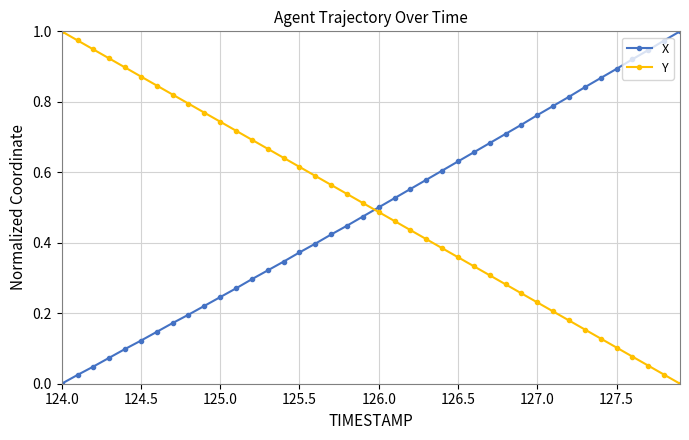

True or false: Y has more than 0 interior local peaks.

False